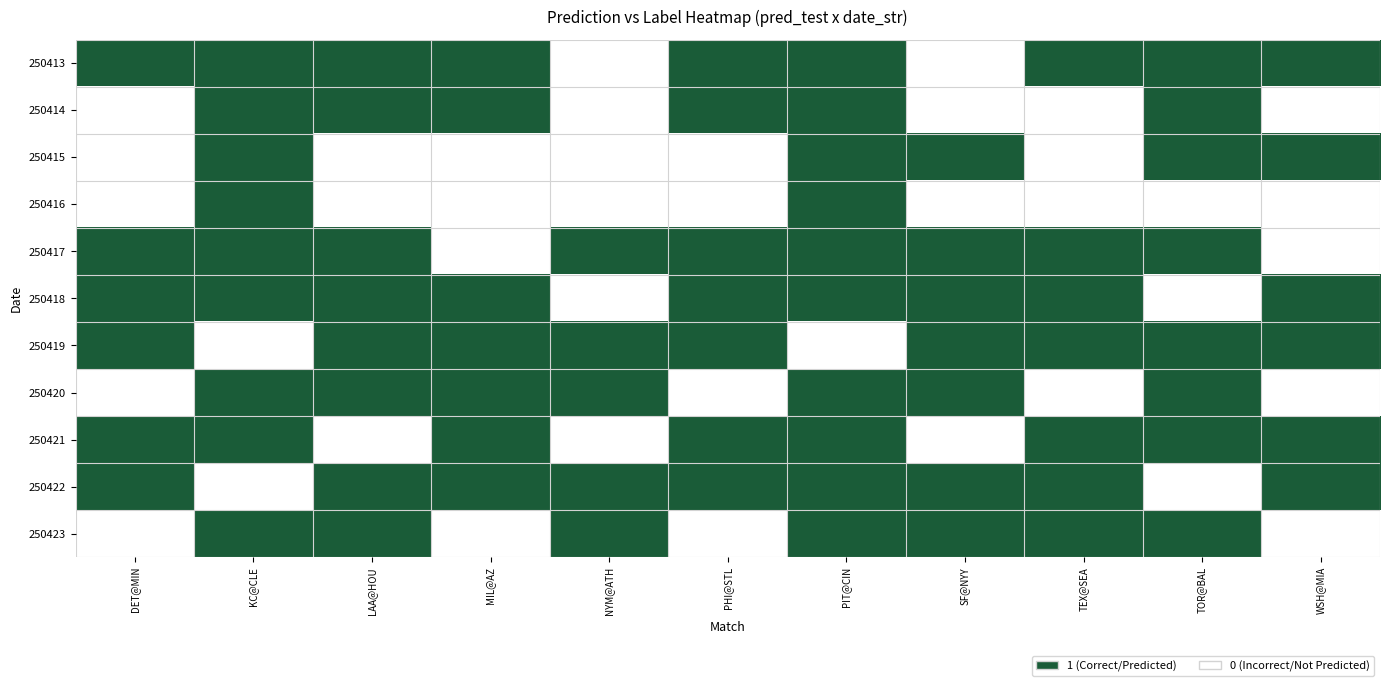

What is the spread (max minus min) of values at TEX@SEA?

1